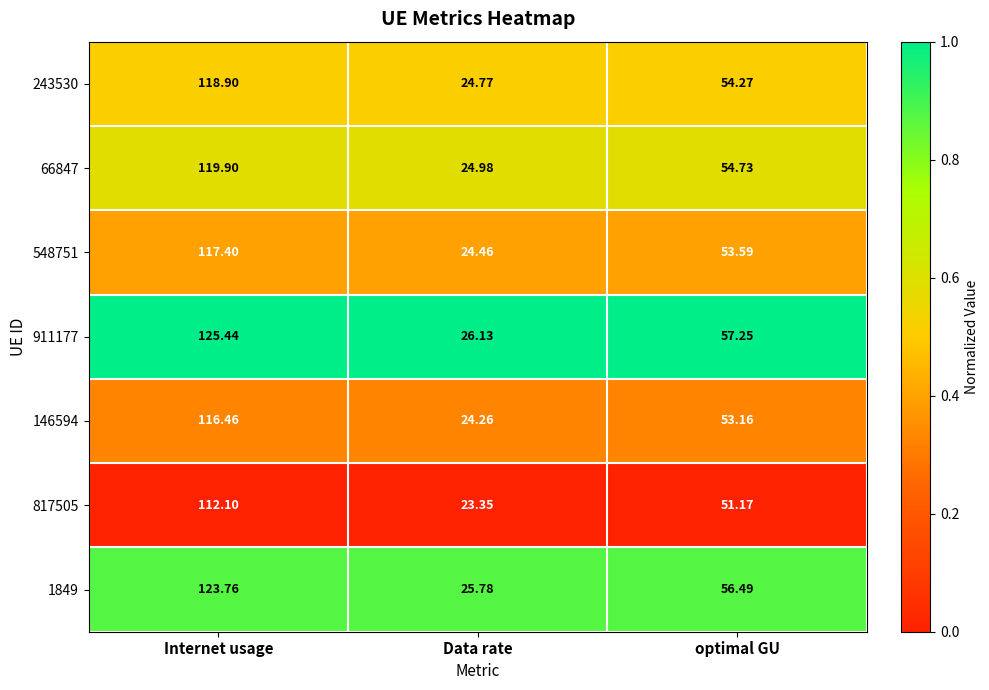

At which label does 548751 reach its peak?

Internet usage